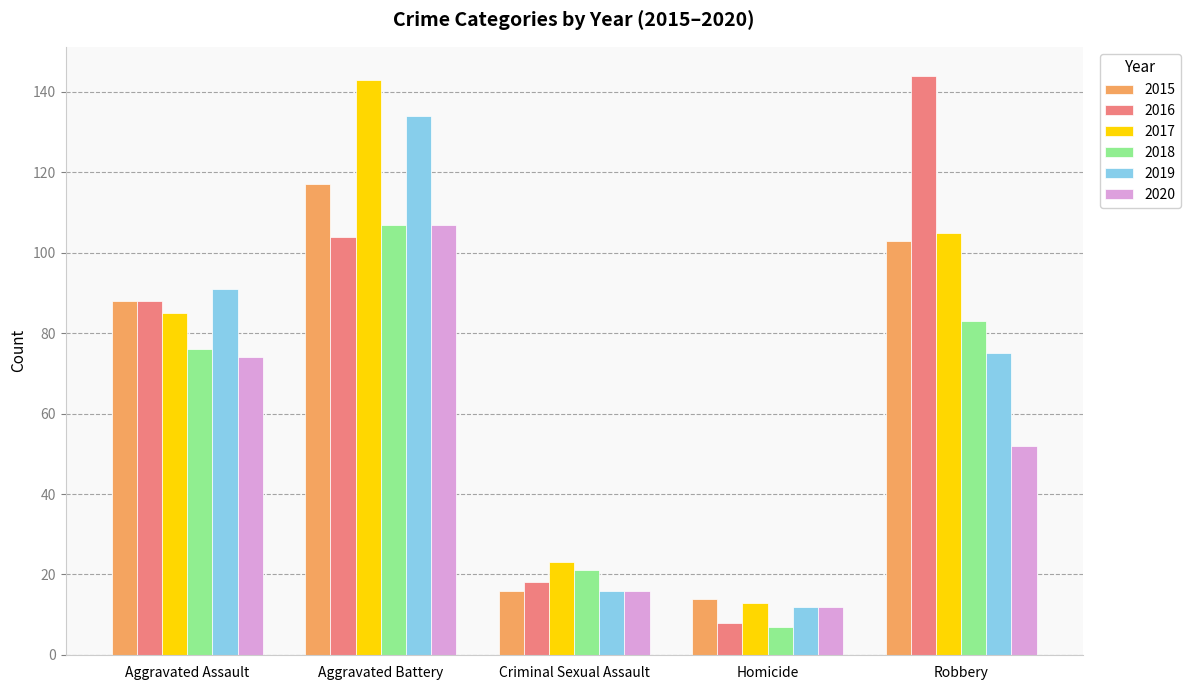

Which category has the lowest value in the 2015 series?

Homicide